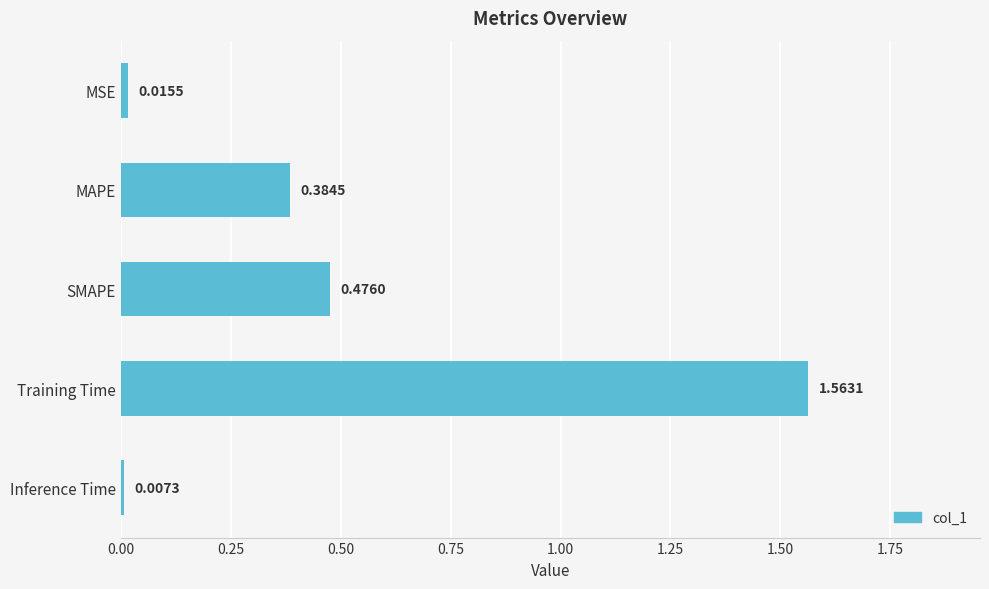

What is the difference between the maximum and second lowest values?

1.5